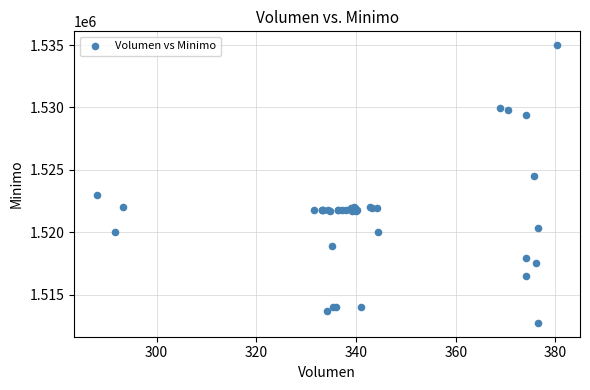

What Y value in the scatter plot is closest to 1523862?

1524513